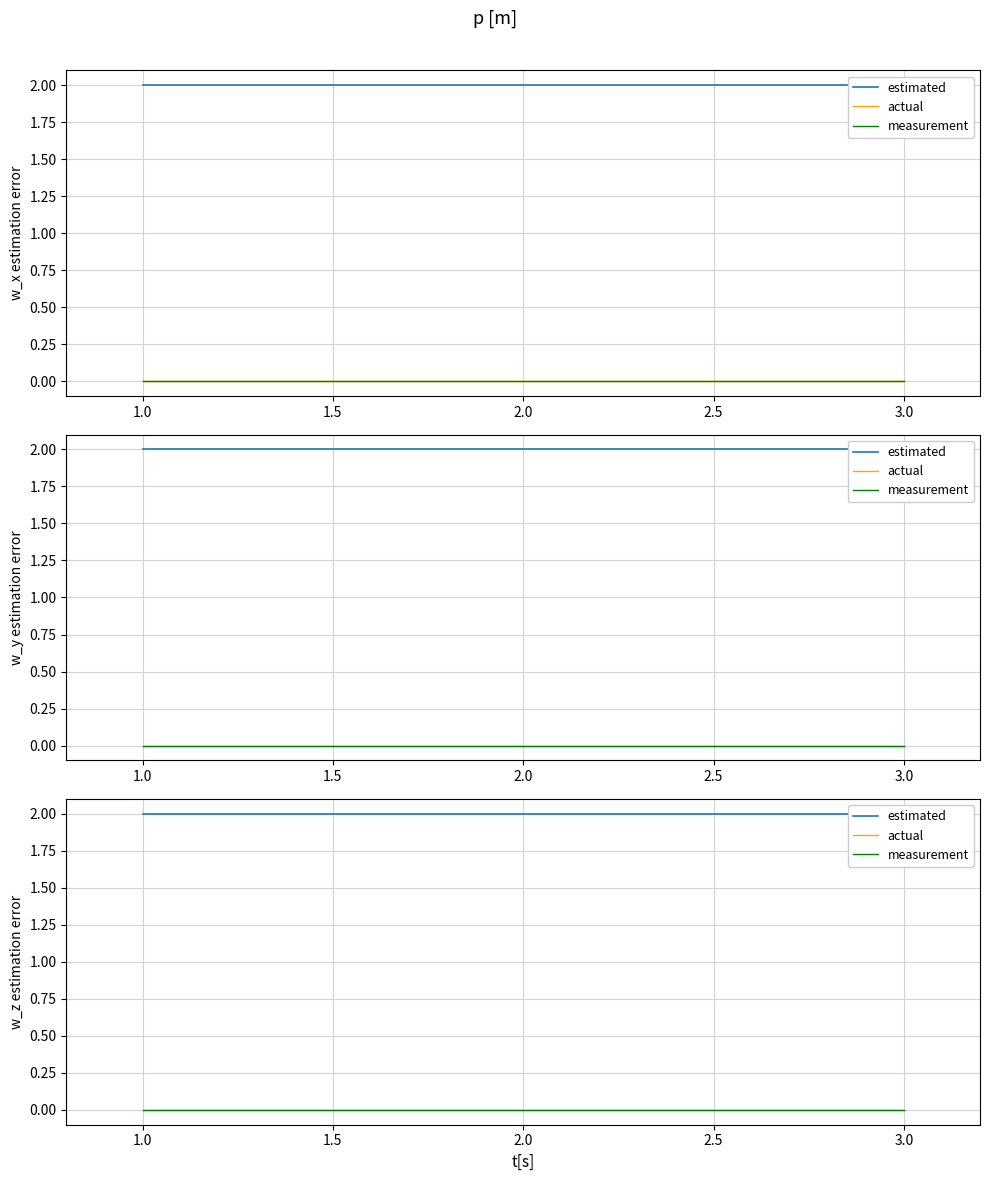

At which category is the sum across all series the highest?

1.0